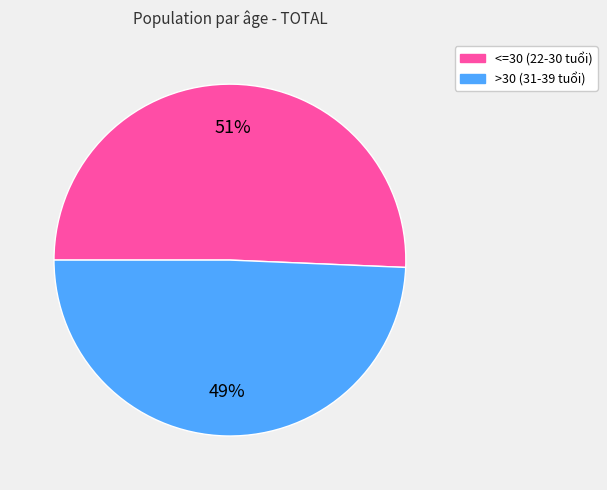

What is the majority slice?

<=30 (22-30 tuổi)